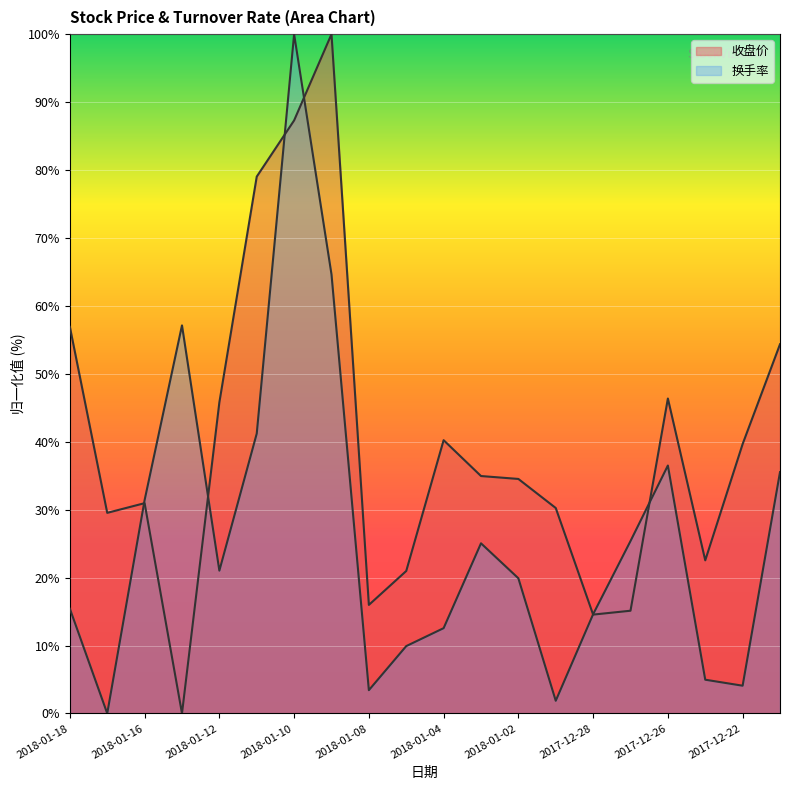

How many data points in 换手率 are above 21?

10